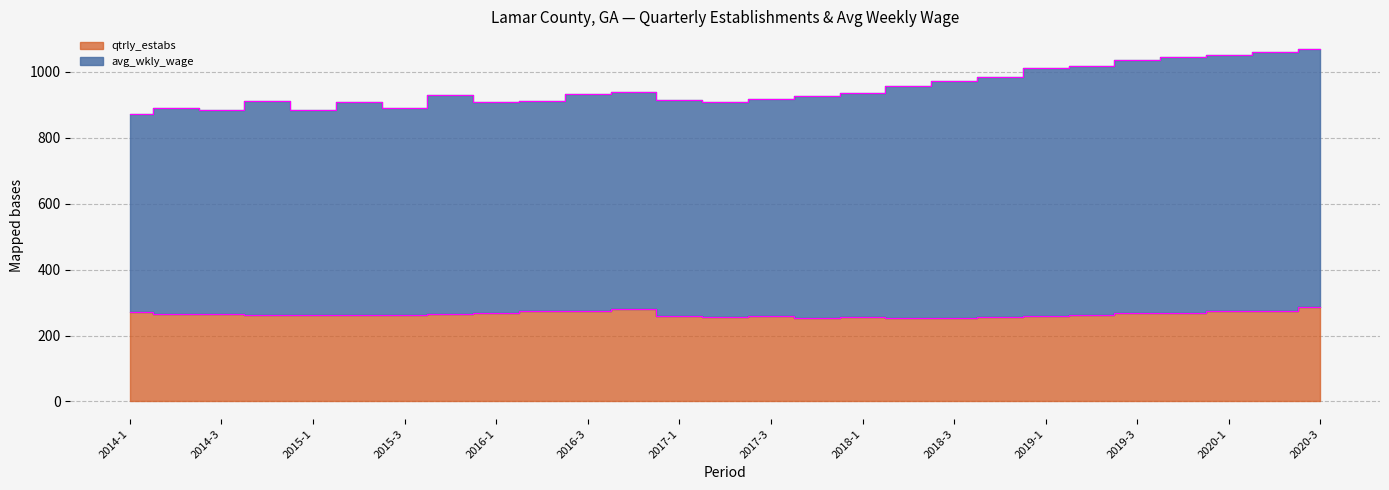

Count the number of categories in the chart.

27